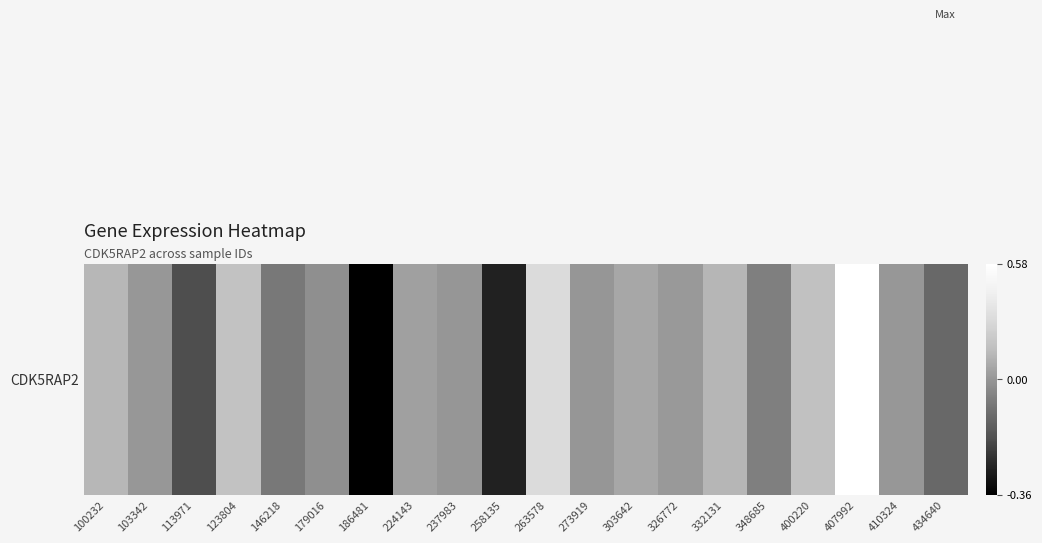

What is the sum of all values?

0.5